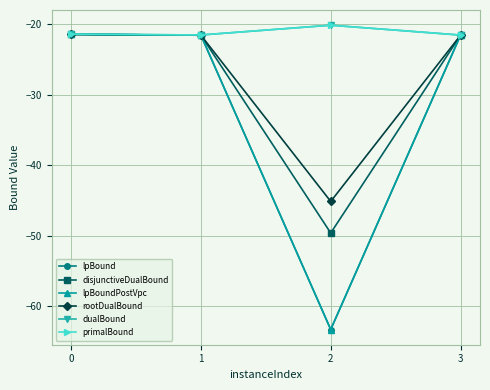

Is this an area chart (filled region under the line)?

No